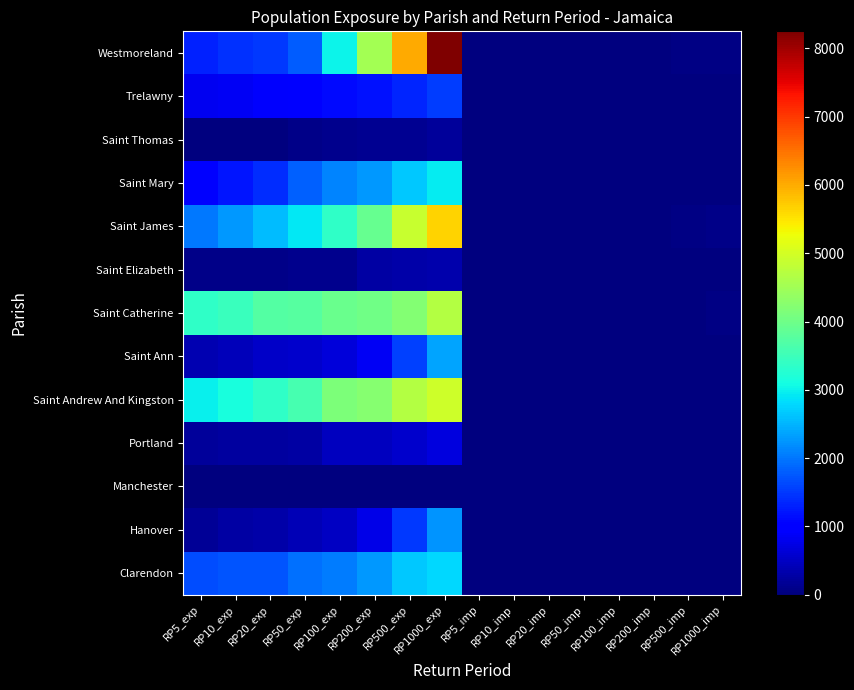

Reading left to right, list all the values displayed in this chart.

Clarendon: RP5_exp=1674.2	RP10_exp=1709.5	RP20_exp=1730.2	RP50_exp=1964.2	RP100_exp=2039.0	RP200_exp=2258.4	RP500_exp=2667.5	RP1000_exp=2800.1	RP5_imp=7.2	RP10_imp=7.4	RP20_imp=7.6	RP50_imp=8.4	RP100_imp=8.9	RP200_imp=9.8	RP500_imp=11.6	RP1000_imp=12.7
Hanover: RP5_exp=172.2	RP10_exp=265.0	RP20_exp=308.9	RP50_exp=386.8	RP100_exp=496.4	RP200_exp=764.0	RP500_exp=1506.8	RP1000_exp=2244.5	RP5_imp=0.5	RP10_imp=0.8	RP20_imp=1.0	RP50_imp=1.5	RP100_imp=2.1	RP200_imp=3.5	RP500_imp=8.1	RP1000_imp=15.4
Manchester: RP5_exp=0.0	RP10_exp=0.0	RP20_exp=0.0	RP50_exp=0.0	RP100_exp=0.0	RP200_exp=0.0	RP500_exp=0.0	RP1000_exp=0.0	RP5_imp=0.0	RP10_imp=0.0	RP20_imp=0.0	RP50_imp=0.0	RP100_imp=0.0	RP200_imp=0.0	RP500_imp=0.0	RP1000_imp=0.0
Portland: RP5_exp=212.0	RP10_exp=252.1	RP20_exp=252.1	RP50_exp=263.0	RP100_exp=482.5	RP200_exp=482.6	RP500_exp=576.9	RP1000_exp=683.2	RP5_imp=0.7	RP10_imp=0.8	RP20_imp=0.9	RP50_imp=1.0	RP100_imp=1.6	RP200_imp=1.8	RP500_imp=2.3	RP1000_imp=2.8
Saint Andrew And Kingston: RP5_exp=2987.1	RP10_exp=3131.0	RP20_exp=3371.2	RP50_exp=3600.0	RP100_exp=4132.3	RP200_exp=4230.1	RP500_exp=4683.2	RP1000_exp=4948.9	RP5_imp=10.9	RP10_imp=11.5	RP20_imp=12.3	RP50_imp=13.2	RP100_imp=14.8	RP200_imp=15.7	RP500_imp=17.5	RP1000_imp=19.1
Saint Ann: RP5_exp=363.6	RP10_exp=447.5	RP20_exp=525.3	RP50_exp=570.4	RP100_exp=674.5	RP200_exp=862.6	RP500_exp=1556.5	RP1000_exp=2362.0	RP5_imp=1.5	RP10_imp=1.9	RP20_imp=2.4	RP50_imp=3.3	RP100_imp=4.5	RP200_imp=6.9	RP500_imp=14.3	RP1000_imp=27.3
Saint Catherine: RP5_exp=3380.6	RP10_exp=3451.8	RP20_exp=3715.1	RP50_exp=3765.8	RP100_exp=3962.1	RP200_exp=4016.1	RP500_exp=4203.0	RP1000_exp=4702.0	RP5_imp=18.9	RP10_imp=20.0	RP20_imp=21.7	RP50_imp=23.4	RP100_imp=25.4	RP200_imp=27.4	RP500_imp=31.1	RP1000_imp=35.3
Saint Elizabeth: RP5_exp=80.5	RP10_exp=80.7	RP20_exp=80.8	RP50_exp=111.1	RP100_exp=128.0	RP200_exp=263.4	RP500_exp=307.2	RP1000_exp=323.7	RP5_imp=0.2	RP10_imp=0.2	RP20_imp=0.2	RP50_imp=0.3	RP100_imp=0.4	RP200_imp=0.7	RP500_imp=0.9	RP1000_imp=1.0
Saint James: RP5_exp=2029.2	RP10_exp=2278.0	RP20_exp=2569.2	RP50_exp=2926.5	RP100_exp=3352.8	RP200_exp=3907.7	RP500_exp=4895.2	RP1000_exp=5656.3	RP5_imp=8.7	RP10_imp=10.2	RP20_imp=12.4	RP50_imp=16.4	RP100_imp=21.8	RP200_imp=30.6	RP500_imp=53.6	RP1000_imp=89.8
Saint Mary: RP5_exp=939.2	RP10_exp=1194.9	RP20_exp=1397.5	RP50_exp=1828.1	RP100_exp=2112.7	RP200_exp=2267.0	RP500_exp=2647.3	RP1000_exp=2957.0	RP5_imp=2.9	RP10_imp=3.7	RP20_imp=4.5	RP50_imp=6.2	RP100_imp=7.4	RP200_imp=8.7	RP500_imp=11.3	RP1000_imp=13.8
Saint Thomas: RP5_exp=0.0	RP10_exp=0.0	RP20_exp=0.0	RP50_exp=76.0	RP100_exp=107.9	RP200_exp=140.5	RP500_exp=159.6	RP1000_exp=200.1	RP5_imp=0.0	RP10_imp=0.0	RP20_imp=0.0	RP50_imp=0.2	RP100_imp=0.3	RP200_imp=0.4	RP500_imp=0.5	RP1000_imp=0.7
Trelawny: RP5_exp=829.6	RP10_exp=862.3	RP20_exp=912.4	RP50_exp=997.3	RP100_exp=1106.3	RP200_exp=1188.4	RP500_exp=1344.2	RP1000_exp=1517.9	RP5_imp=2.8	RP10_imp=3.1	RP20_imp=3.4	RP50_imp=4.0	RP100_imp=4.9	RP200_imp=6.1	RP500_imp=9.5	RP1000_imp=15.1
Westmoreland: RP5_exp=1289.4	RP10_exp=1433.6	RP20_exp=1491.2	RP50_exp=1788.4	RP100_exp=3000.1	RP200_exp=4533.0	RP500_exp=6021.0	RP1000_exp=8250.4	RP5_imp=3.8	RP10_imp=4.6	RP20_imp=5.3	RP50_imp=7.4	RP100_imp=12.2	RP200_imp=19.6	RP500_imp=32.3	RP1000_imp=52.9